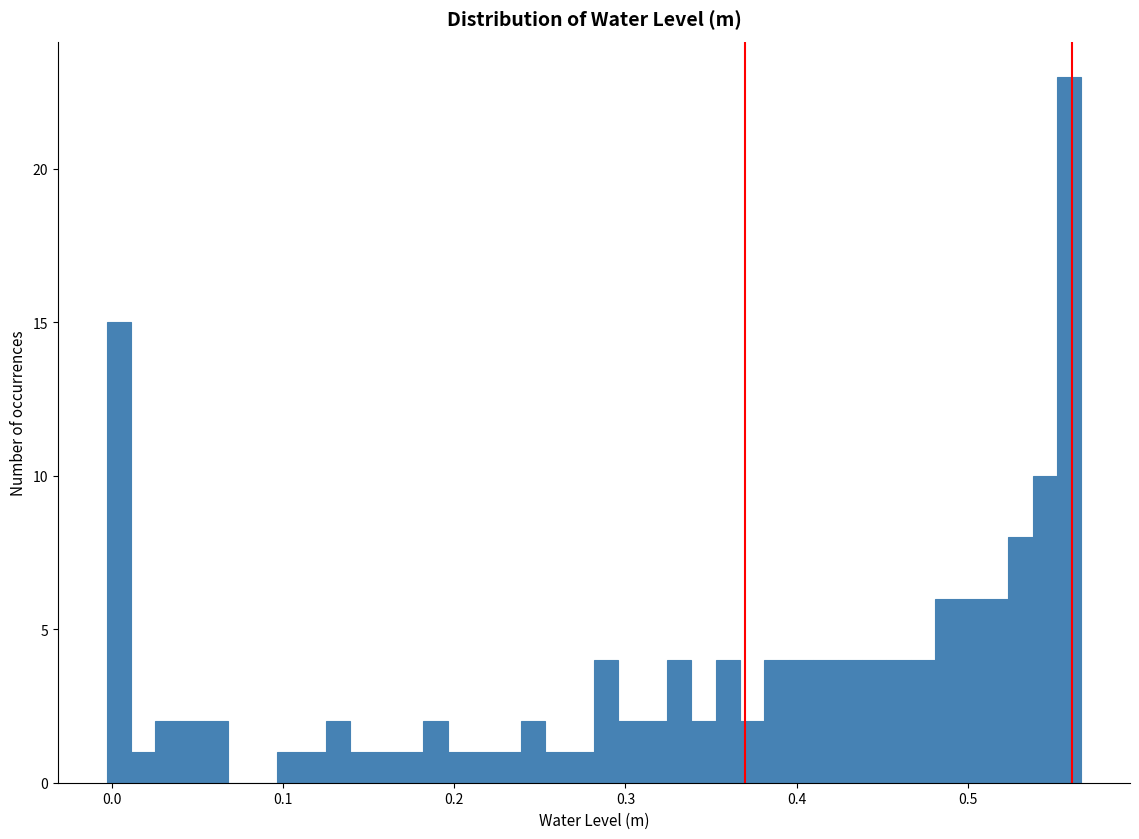

Around what value on the x-axis is the tallest bar? Give the approximate position of its centre, as read against the axis.

0.56